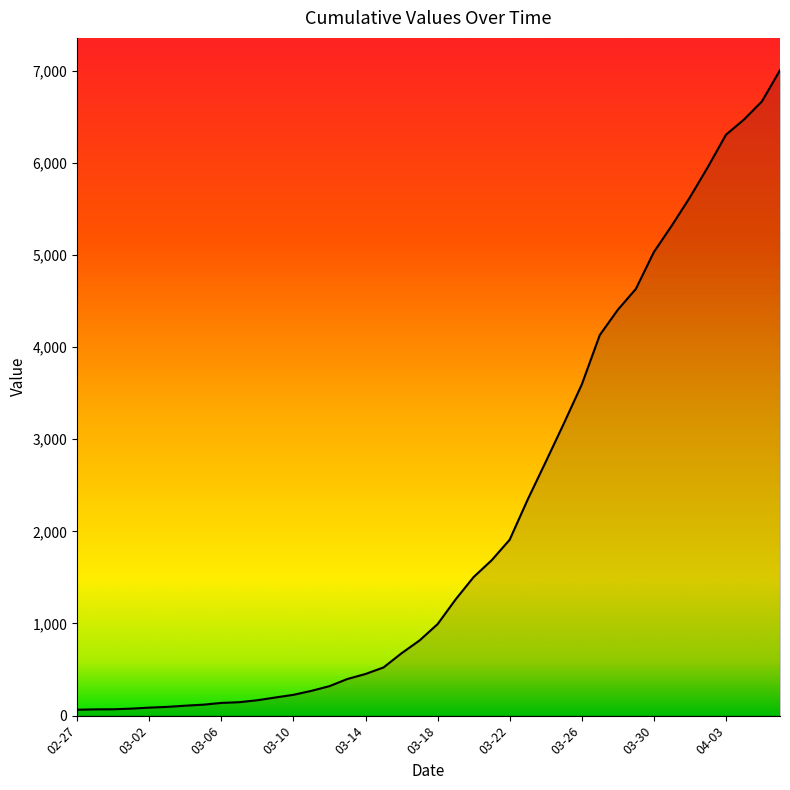

What is the difference between the maximum and minimum values?

6940